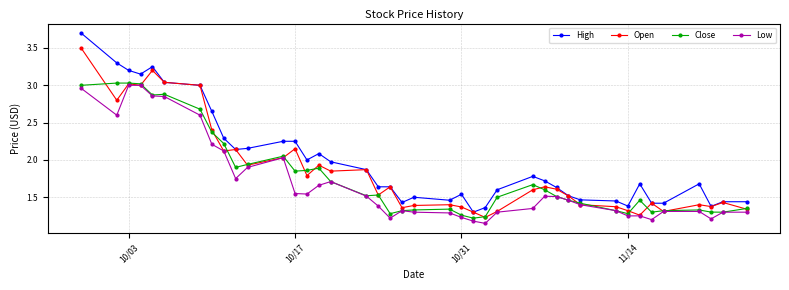

Which series has the largest total across all categories?

High